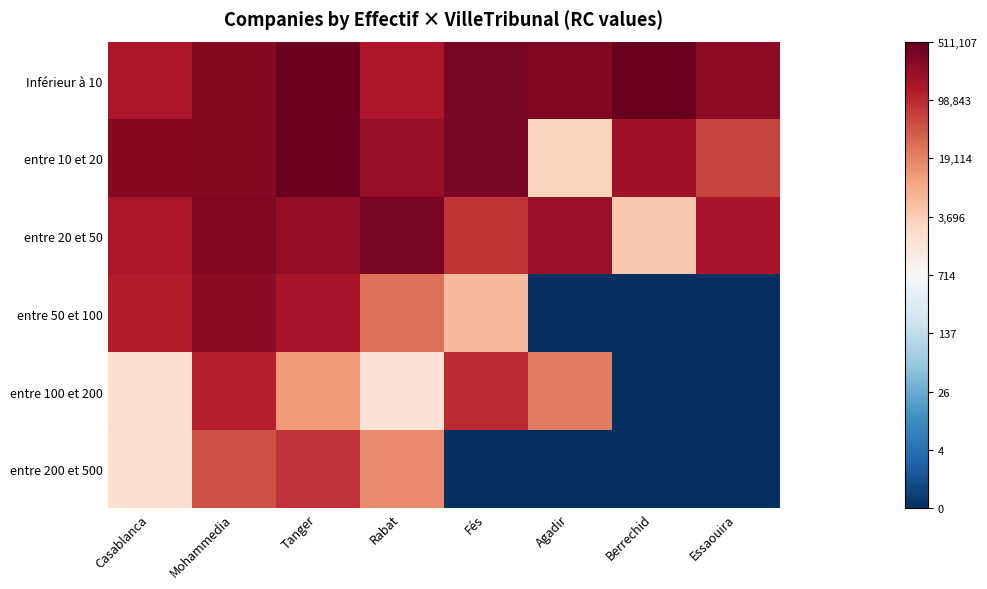

Which series has the largest total across all categories?

Inférieur à 10